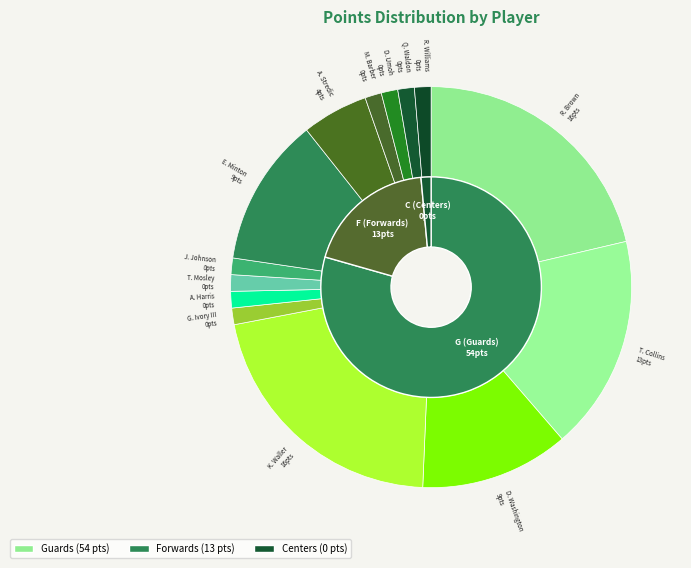

Is the sum of D. Washington (G) and T. Mosley (G) greater than half?

No